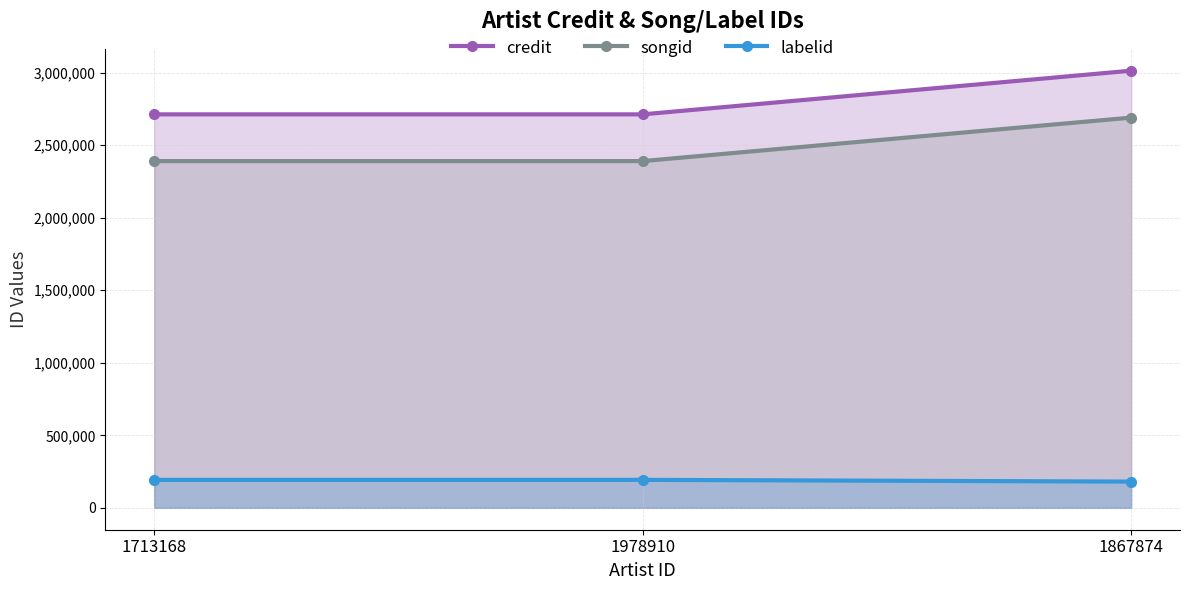

List the series in order of their peak value, highest first.

credit, songid, labelid